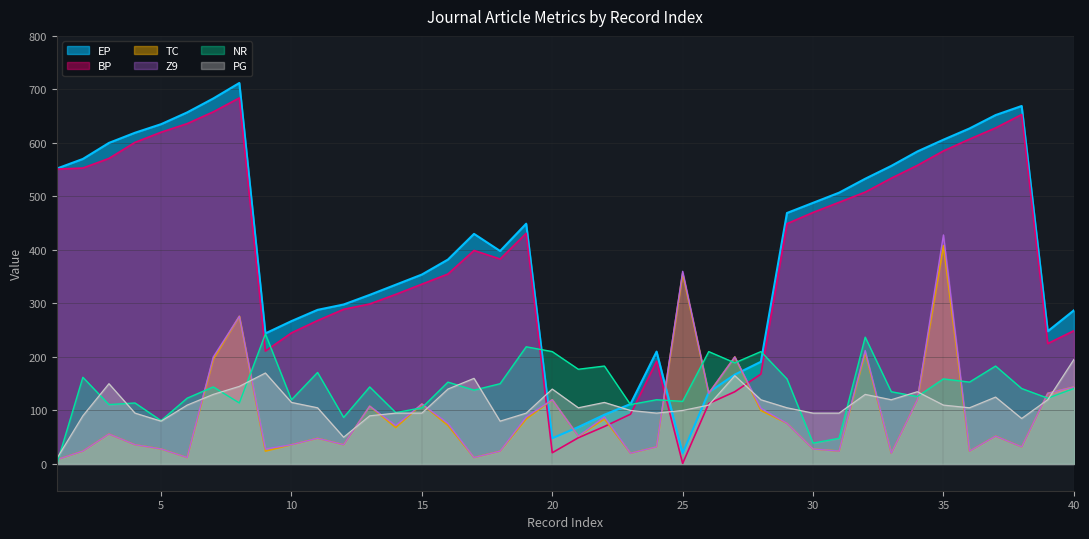

What is the value of the PG point at the 10th from the left?

115